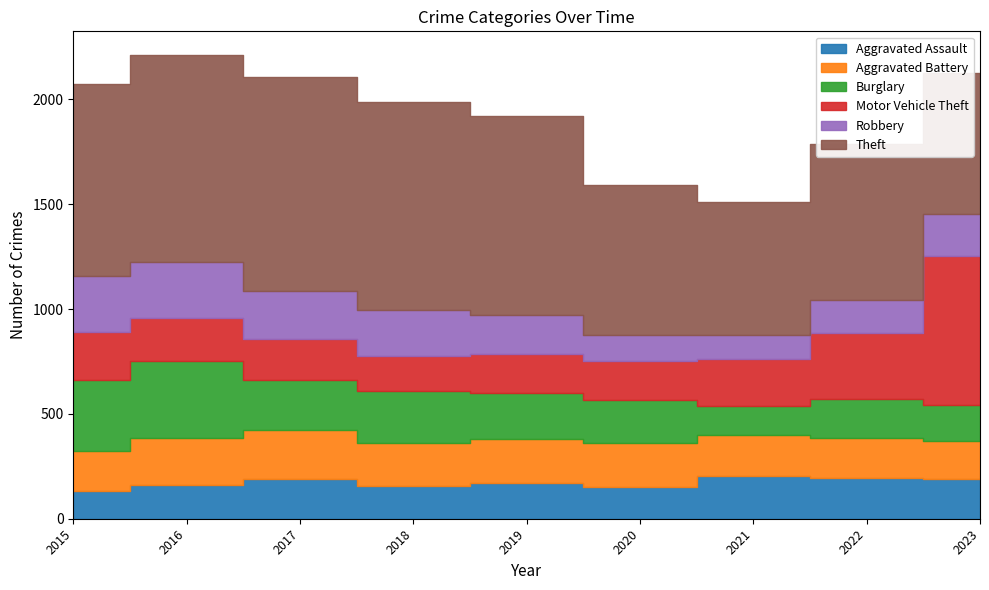

Which series ends up on top after the final intersection of Burglary and Aggravated Assault?

Aggravated Assault